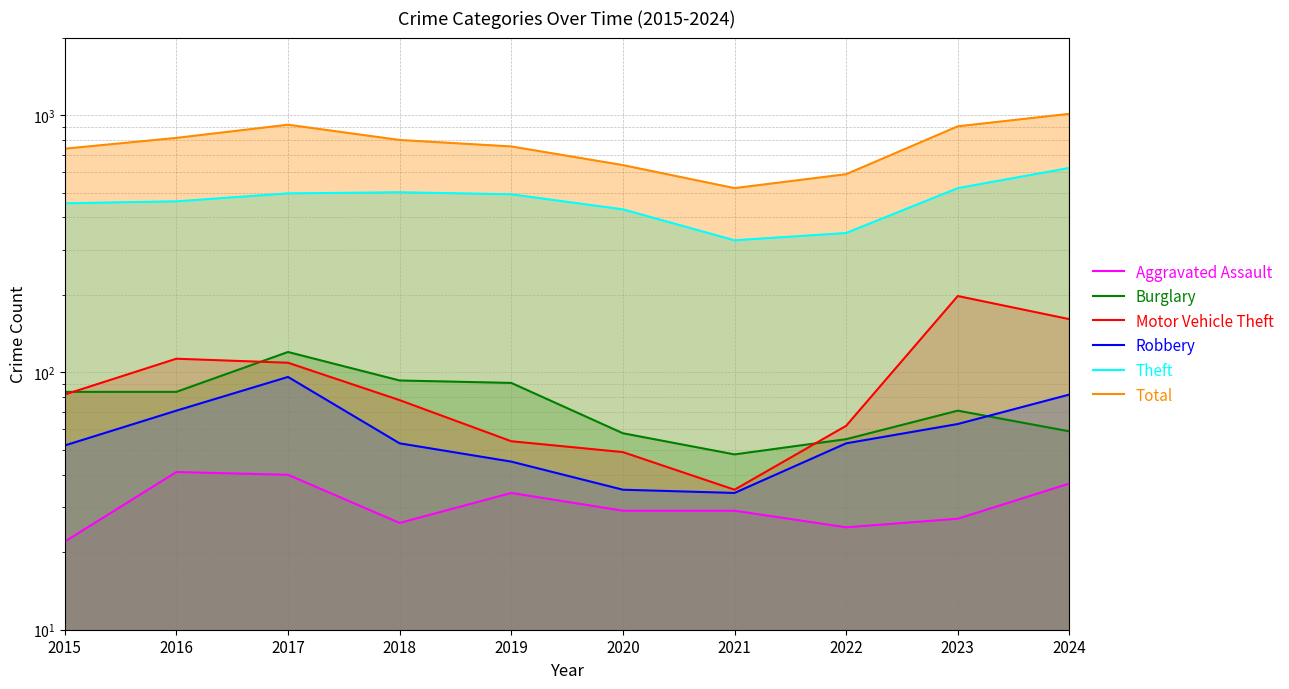

Reading left to right, extract all data points from this chart.

Aggravated Assault: 22	41	40	26	34	29	29	25	27	37
Burglary: 84	84	120	93	91	58	48	55	71	59
Motor Vehicle Theft: 82	113	109	78	54	49	35	62	198	161
Robbery: 52	71	96	53	45	35	34	53	63	82
Theft: 454	462	496	501	492	430	326	348	520	623
Total: 740	815	917	800	755	639	520	589	904	1011